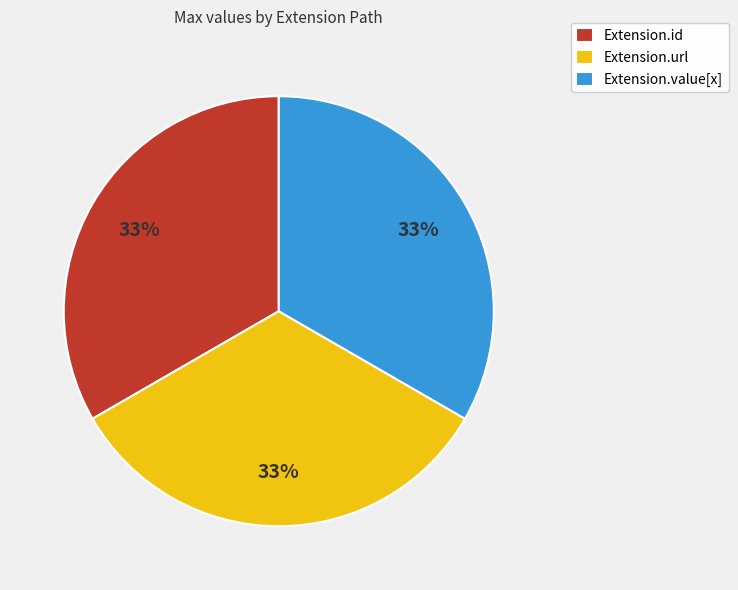

What percentage is the Extension.id slice, to the nearest percent?

33%